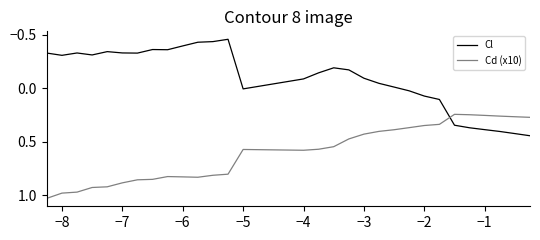

What are all the series names shown in the legend?

Cl, Cd (x10)